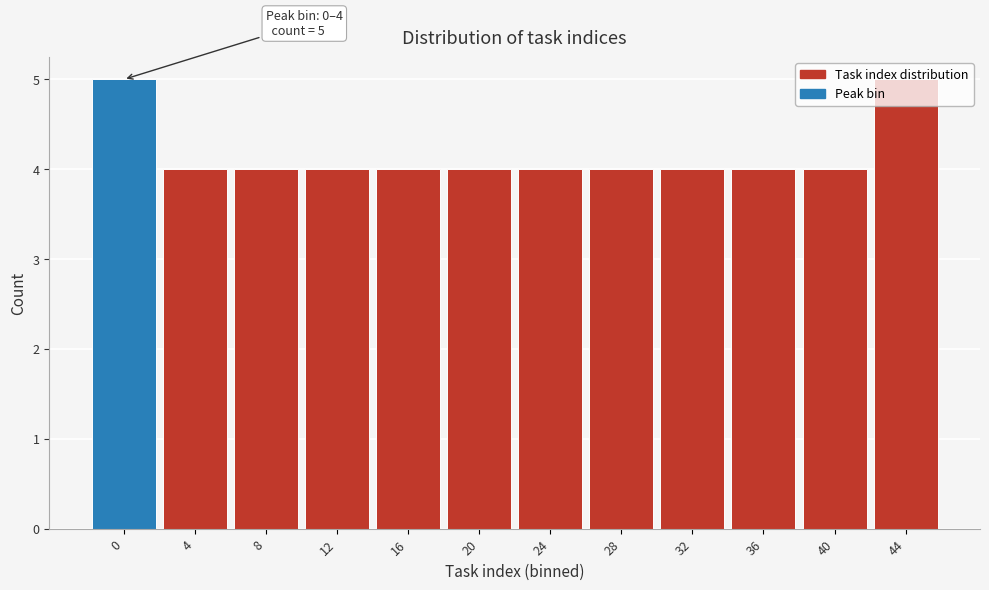

True or false: the data shows 2 at 32.

False